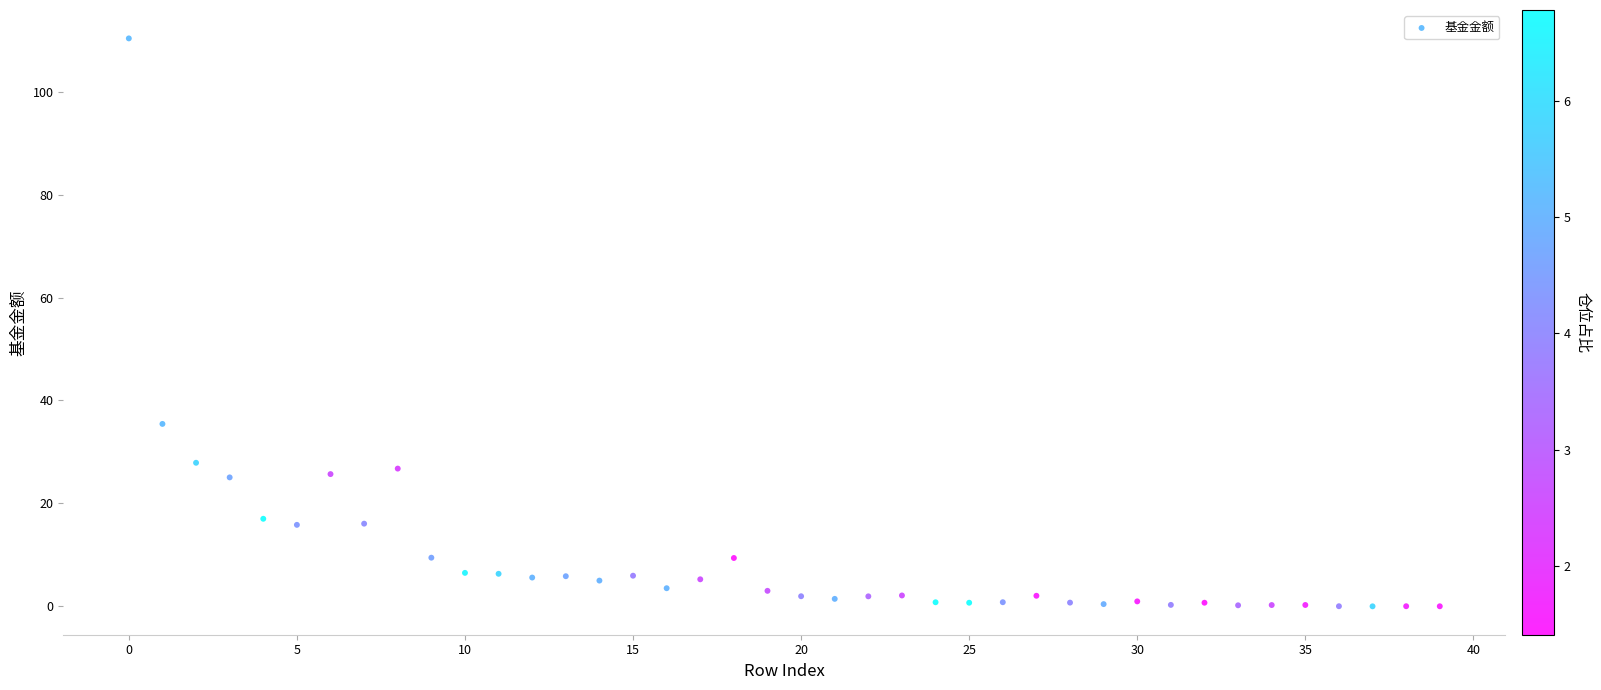

What is the range of Y values (max minus min)?

110.3